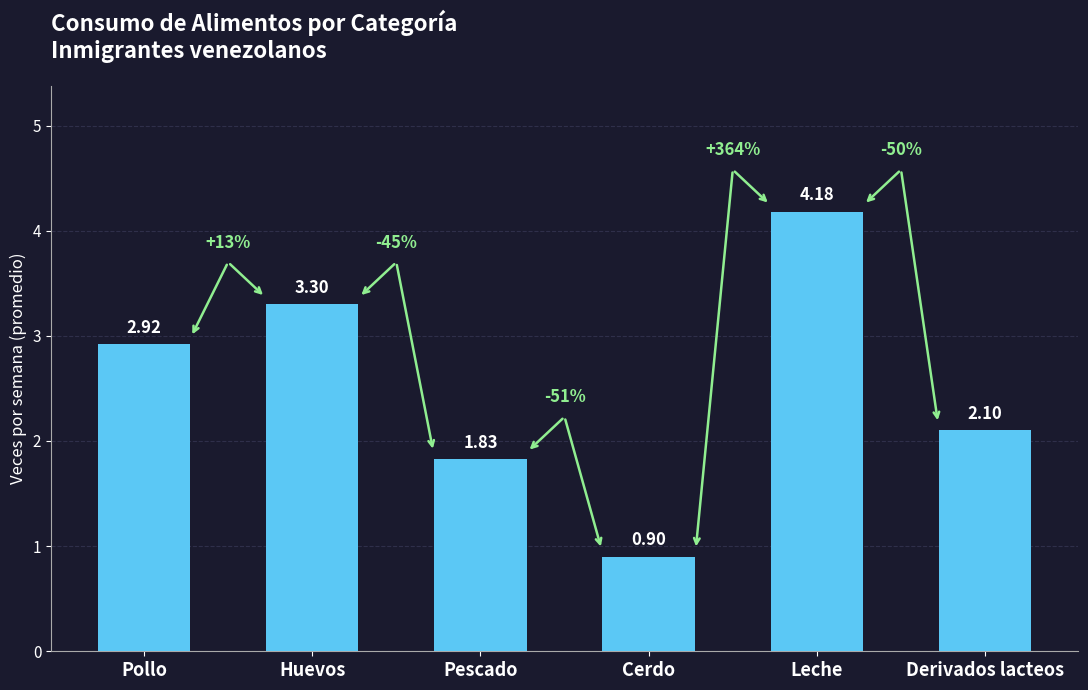

Which has a higher value, Pescado or Leche?

Leche